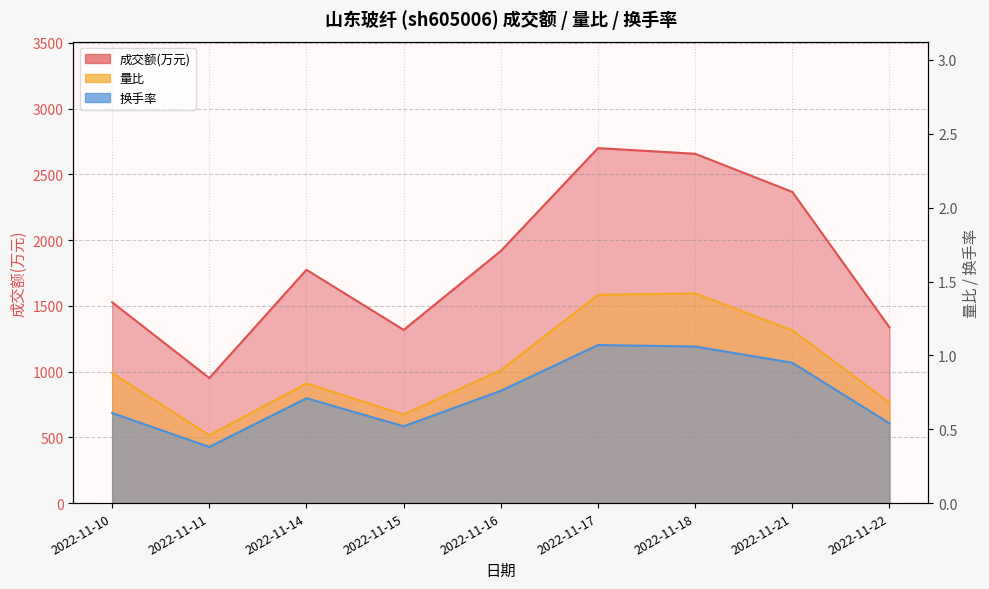

Reading left to right, transcribe all the data shown in this chart.

成交额(万元): 1527.0	951.0	1774.0	1317.0	1917.0	2699.0	2656.0	2366.0	1336.0
量比: 0.9	0.5	0.8	0.6	0.9	1.4	1.4	1.2	0.7
换手率: 0.6	0.4	0.7	0.5	0.8	1.1	1.1	0.9	0.5